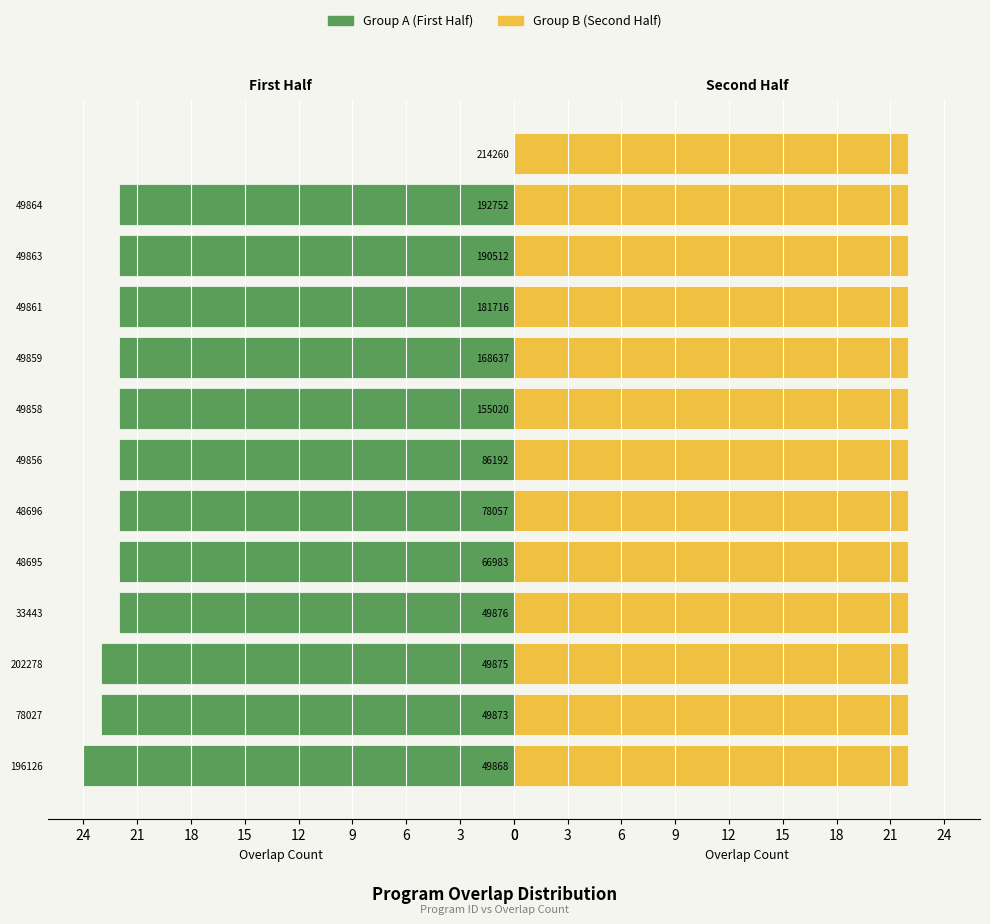

What value does the Group A (First Half) series have at 202278?

23.0